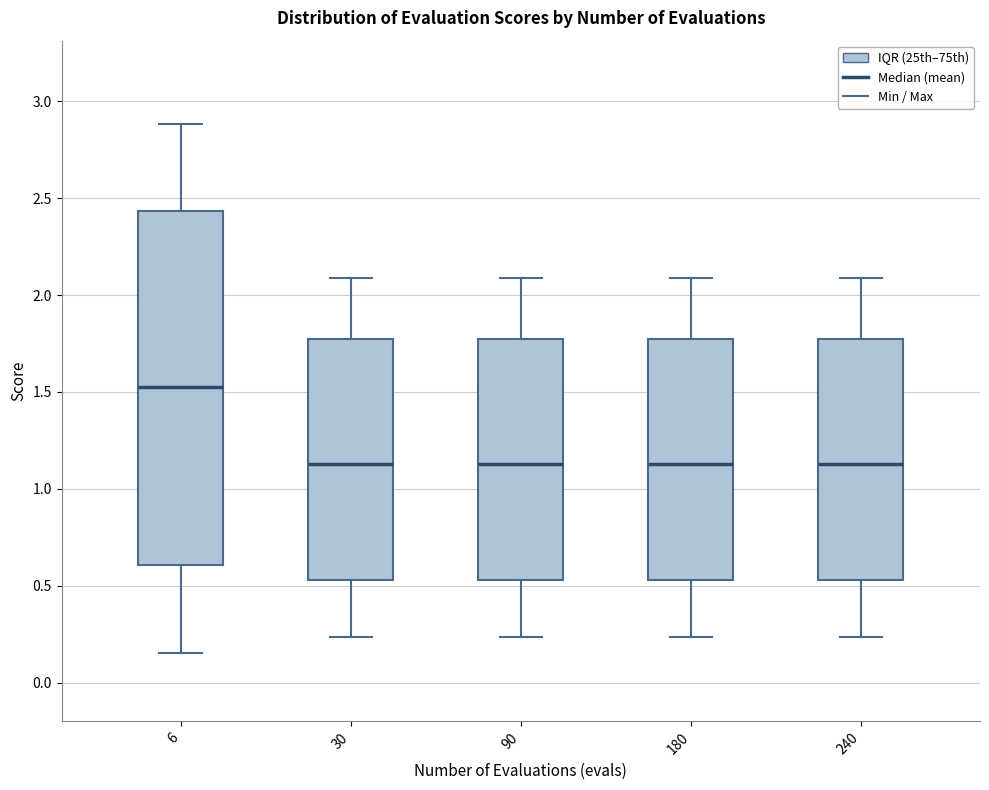

Comparing the boxes themselves (not the whiskers), which one is the tallest?

6